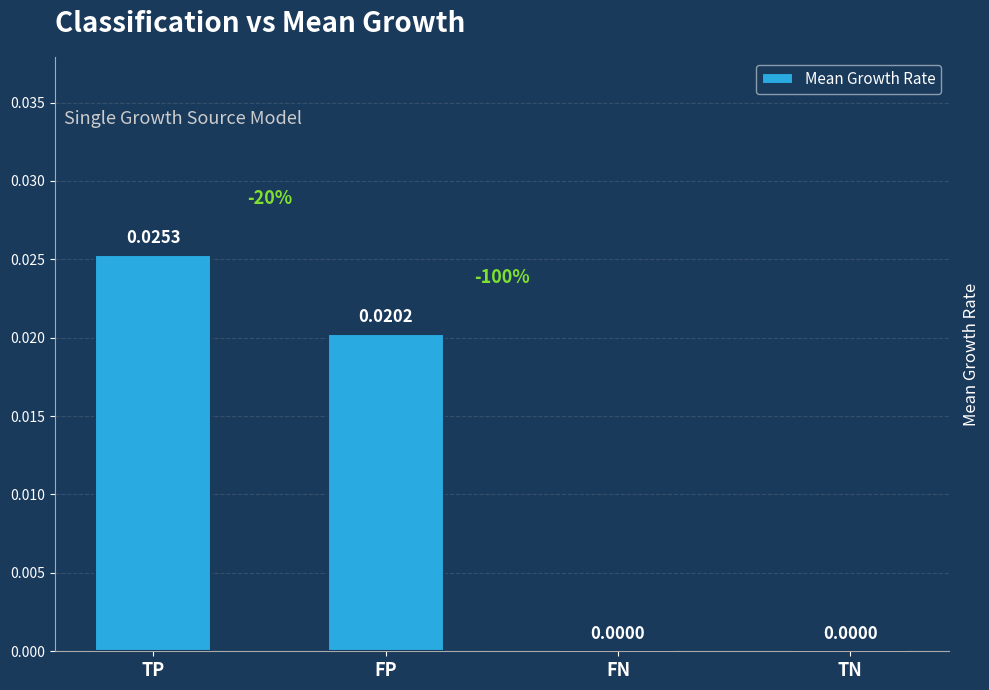

Between TN and FP, which is larger?

FP